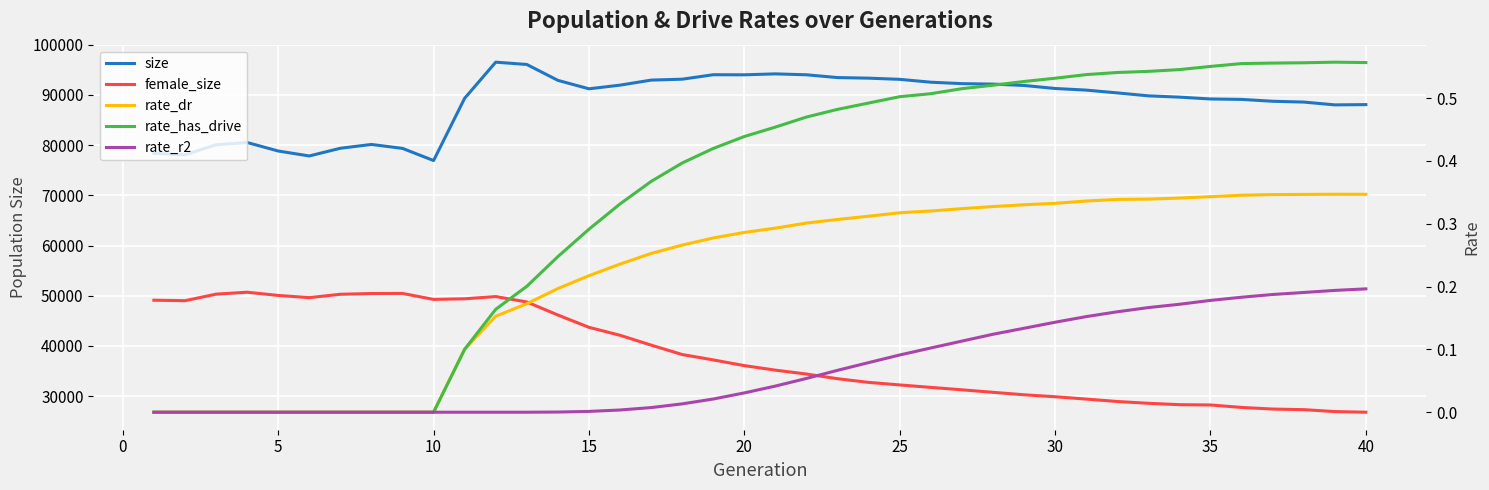

What is the difference between the maximum and minimum values in the rate_dr series?

0.3